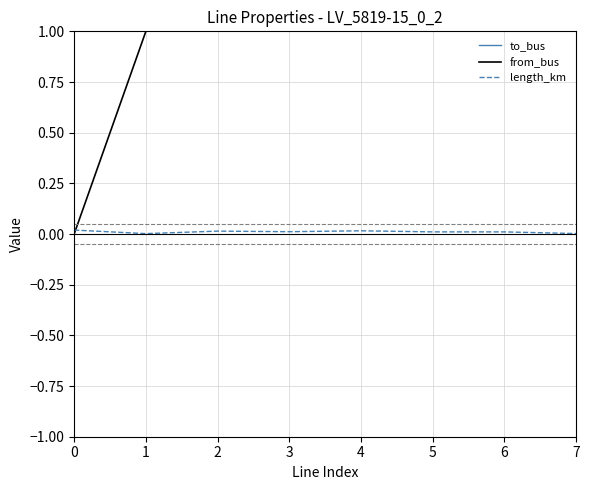

Where is length_km nearest to the value 0?

1